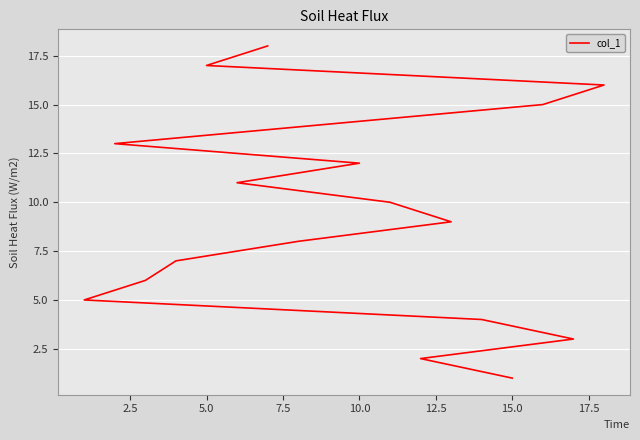

Count the number of categories in the chart.

18